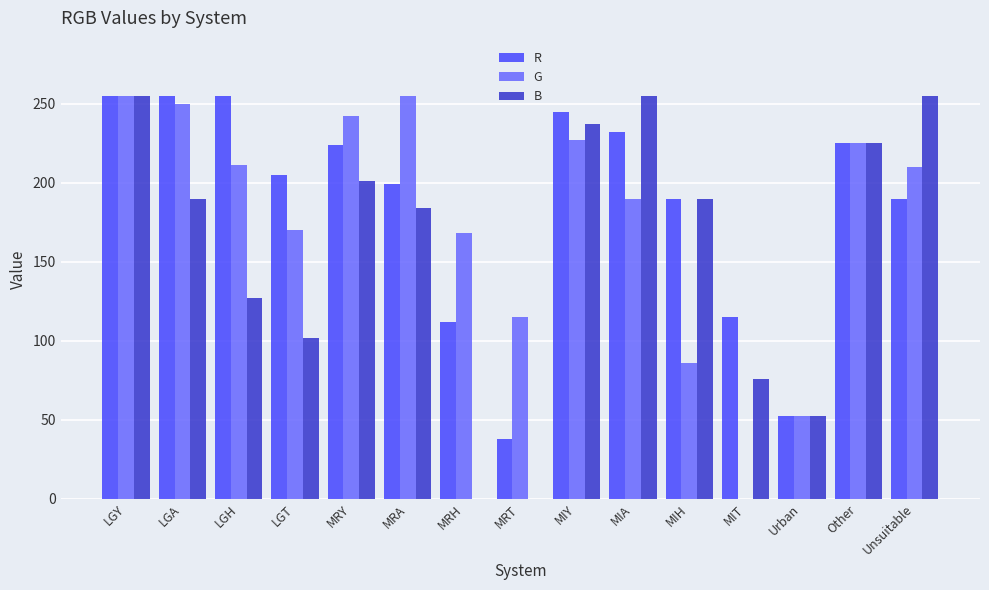

What is the greatest value displayed?

255